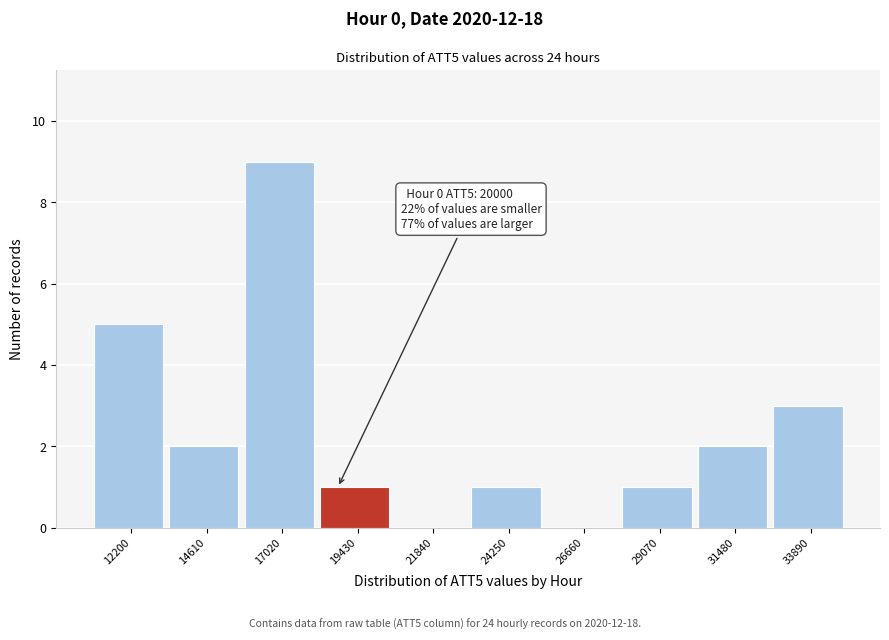

Reading left to right, extract all data points from this chart.

12200=5	14610=2	17020=9	19430=1	21840=0	24250=1	26660=0	29070=1	31480=2	33890=3